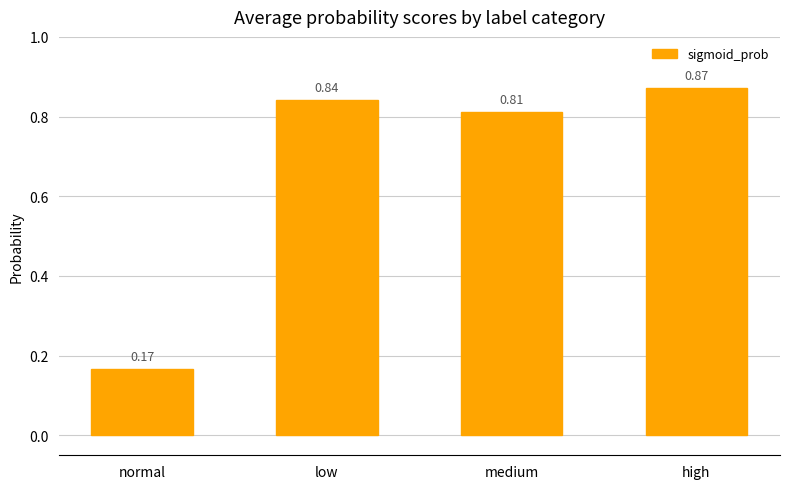

What is the label of the 4th bar from the right?

normal